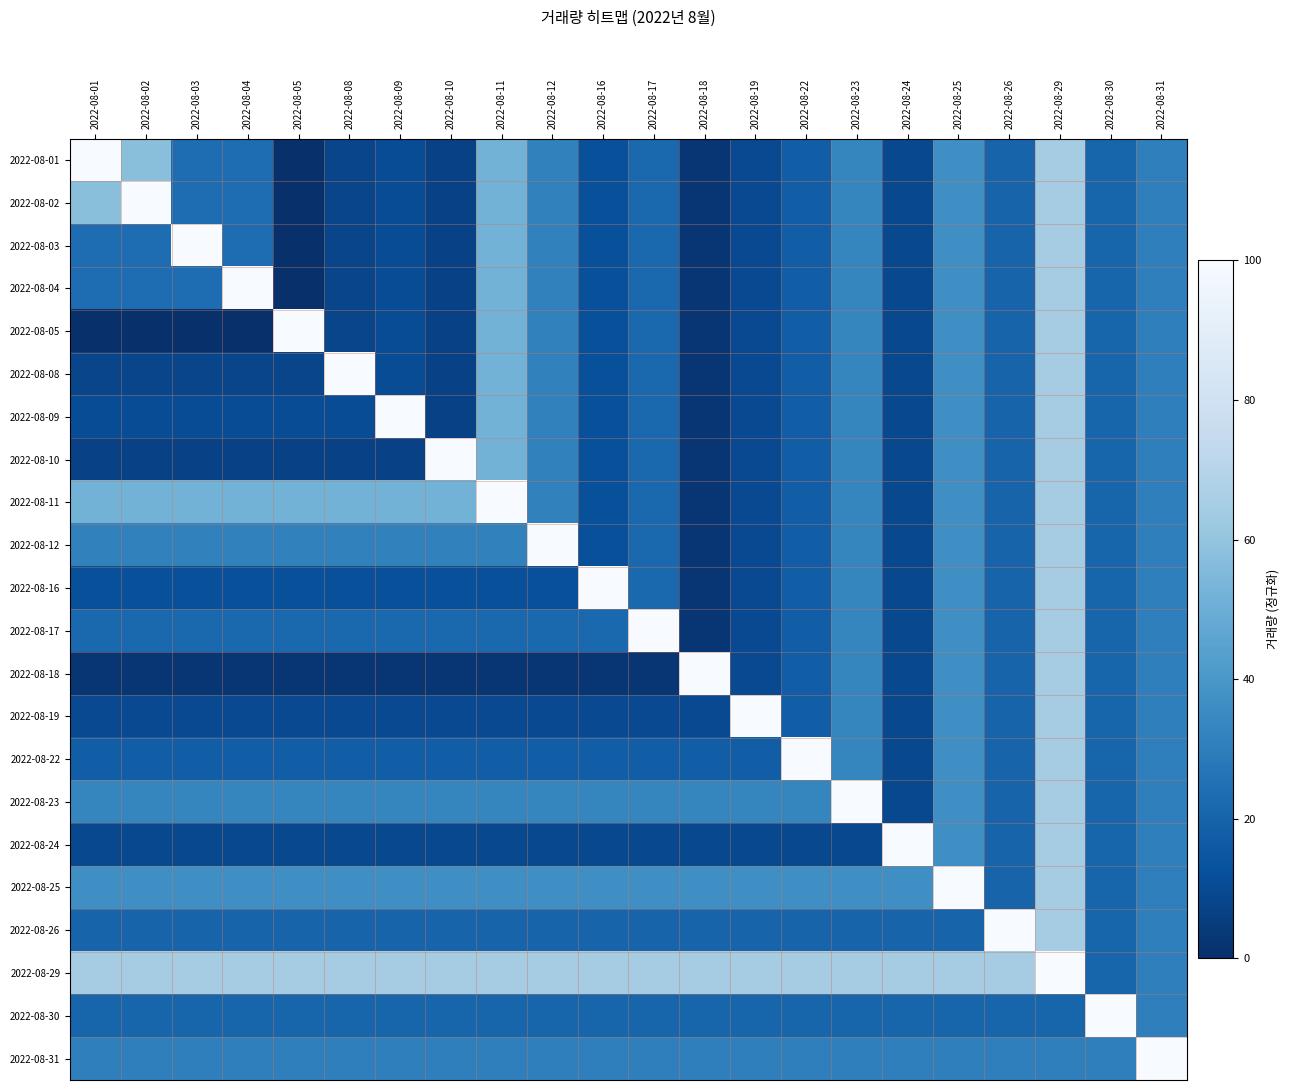

At which category does the chart reach its peak across all series?

2022-08-01